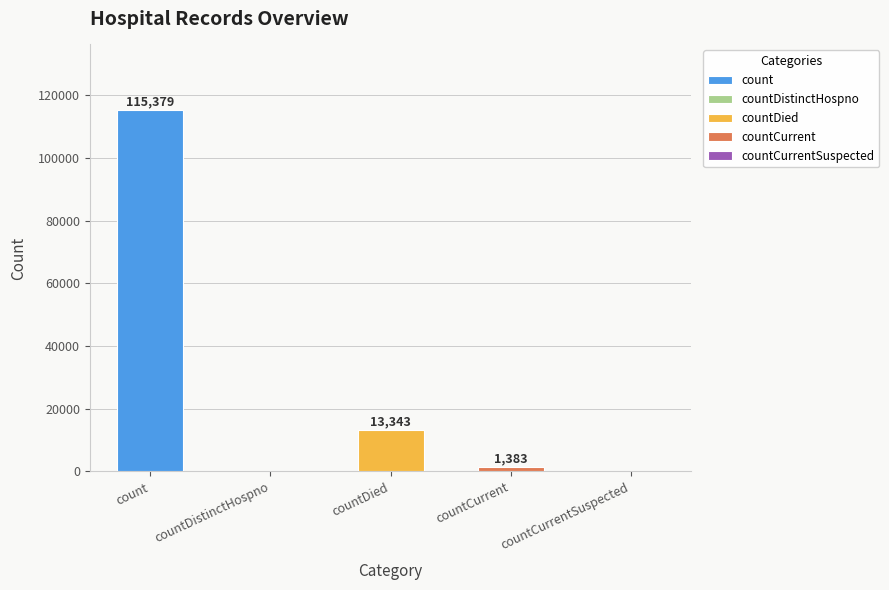

Reading left to right, extract all data points from this chart.

count=115379	countDistinctHospno=0	countDied=13343	countCurrent=1383	countCurrentSuspected=0